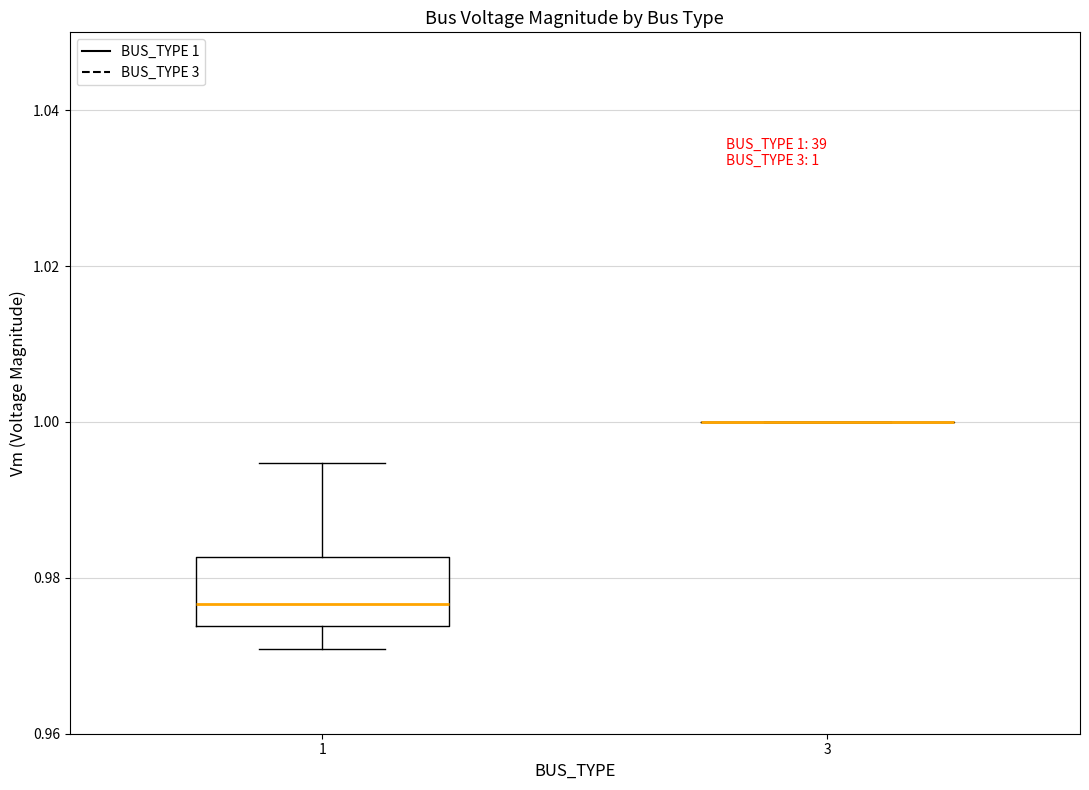

Which box is the tallest, from its lower edge to its upper edge?

1